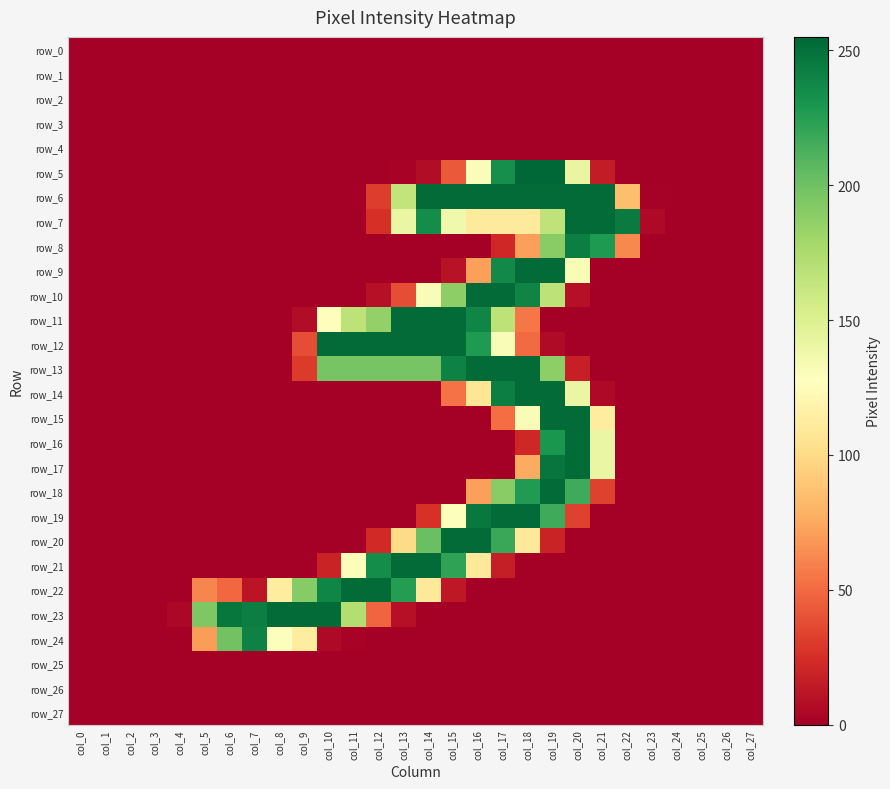

Between col_7 and col_14, which series saw the biggest shift?

row_6